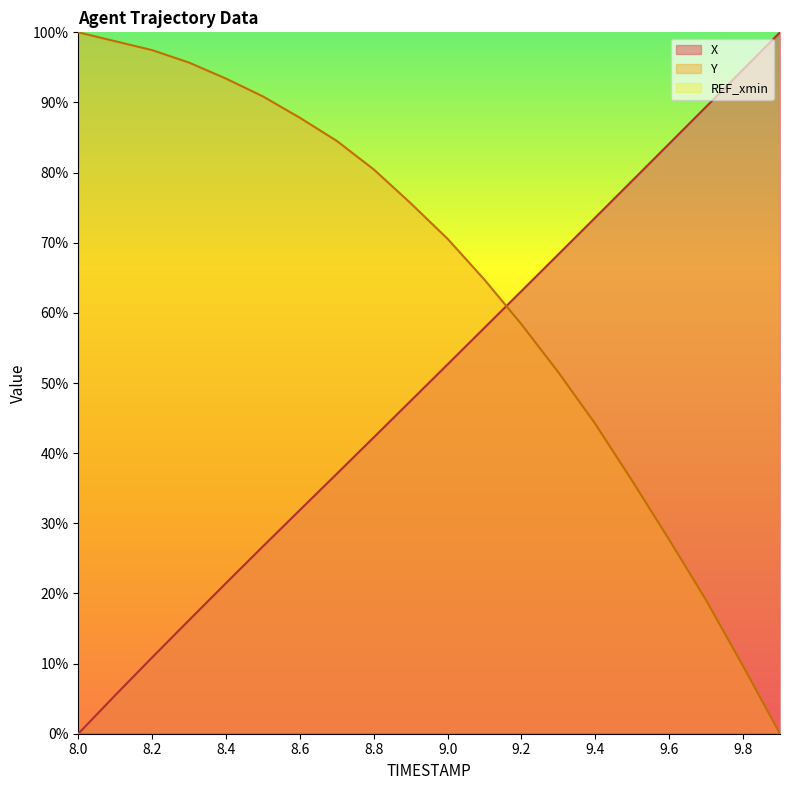

How many distinct data groups are displayed?

3